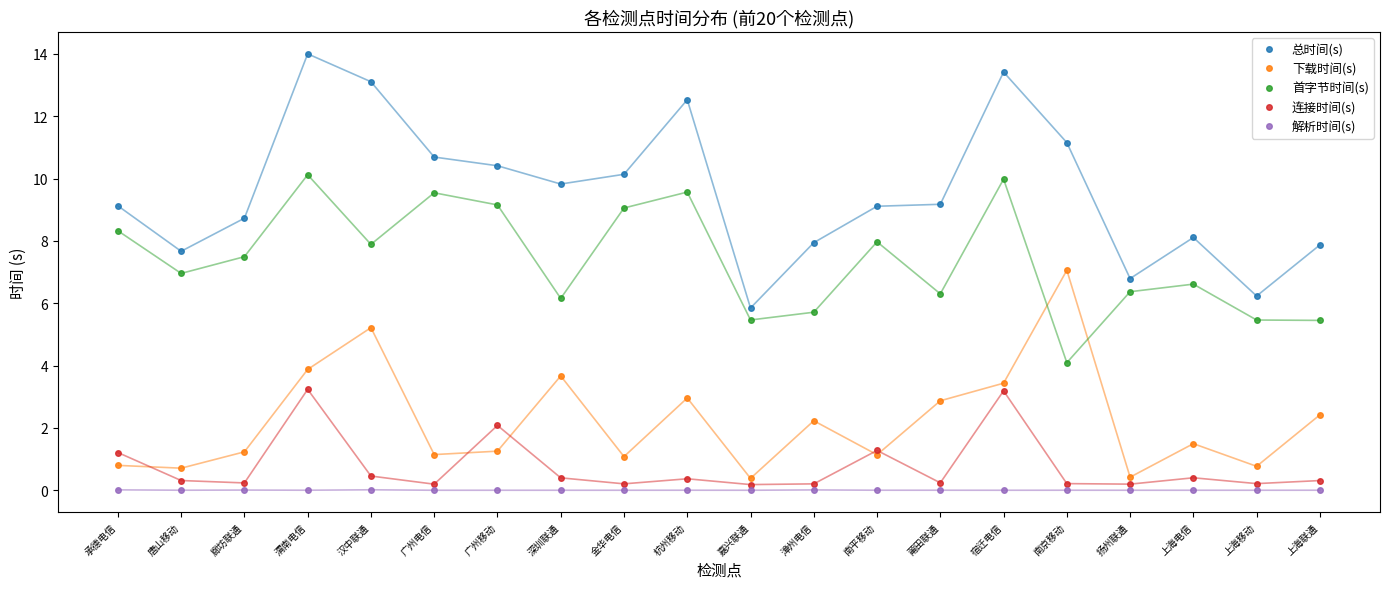

What is the value of the 首字节时间(s) point at the 6th from the left?

9.5